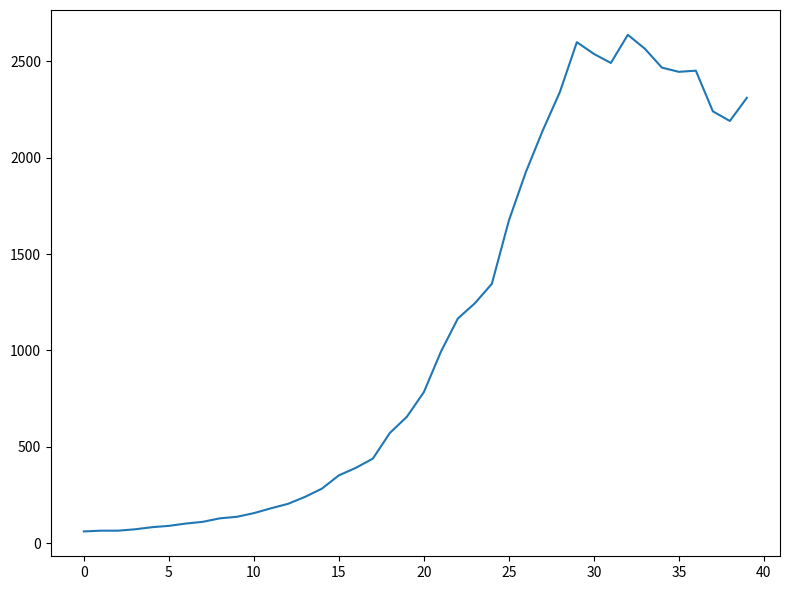

What is the greatest value displayed?

2638